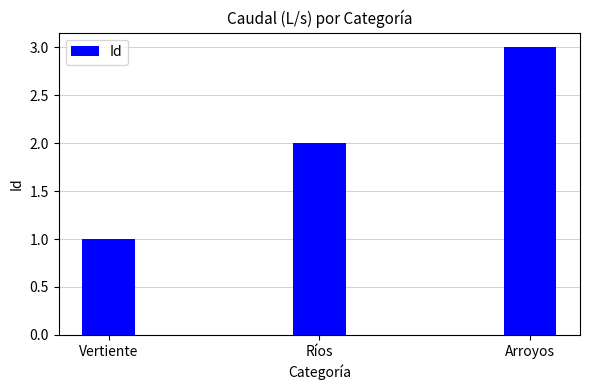

List the labels in order of value, largest first.

Arroyos, Ríos, Vertiente